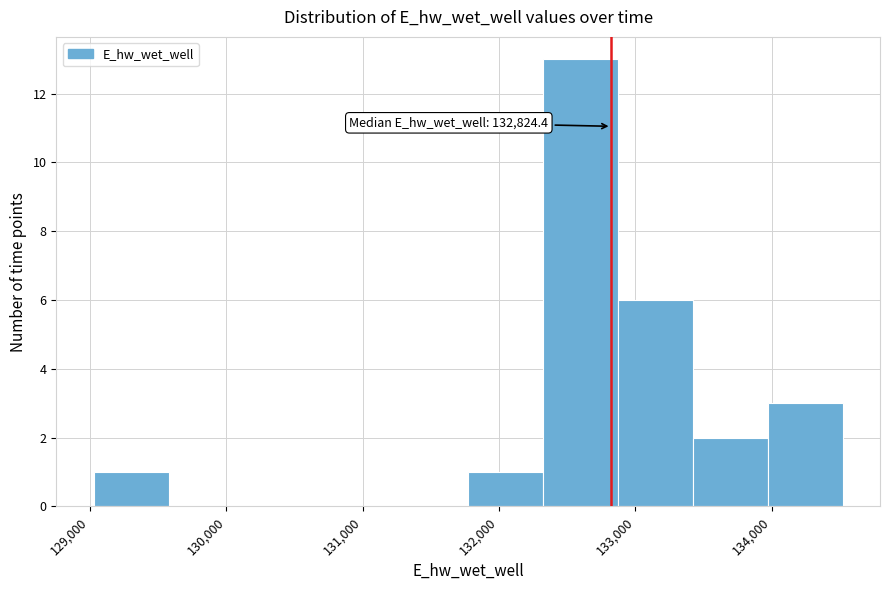

Over which range of the x-axis is the bar tallest?

132300 to 132900